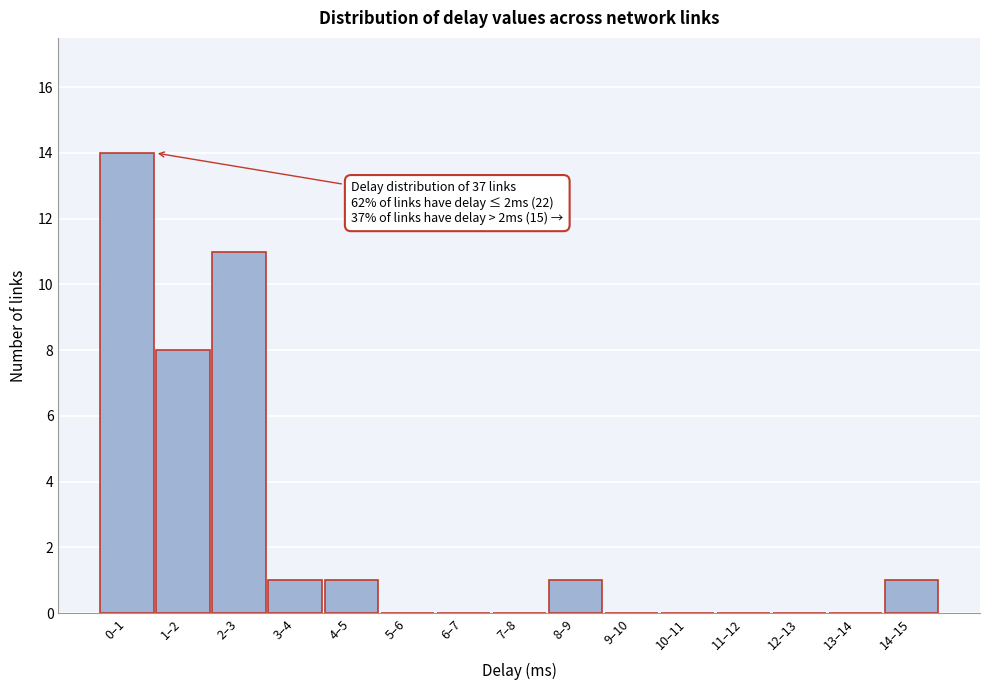

Reading right to left, list all the values displayed in this chart.

14–15=1	13–14=0	12–13=0	11–12=0	10–11=0	9–10=0	8–9=1	7–8=0	6–7=0	5–6=0	4–5=1	3–4=1	2–3=11	1–2=8	0–1=14